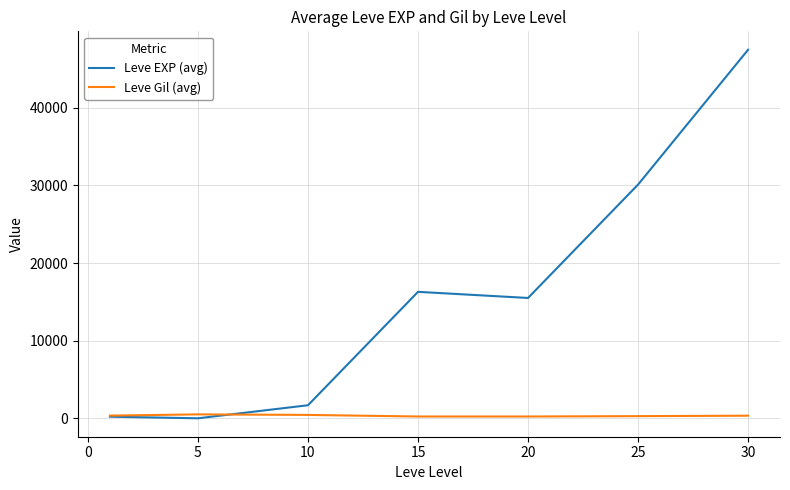

What is the difference between the maximum and second lowest values in the Leve EXP (avg) series?

47256.8